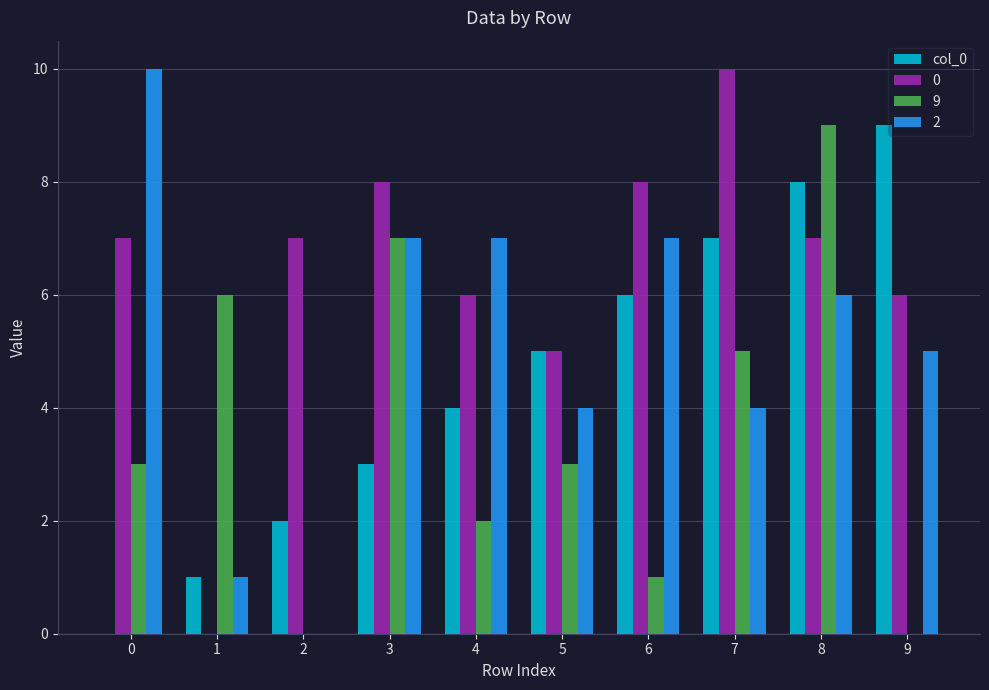

Which series changed the most between 4 and 9?

col_0